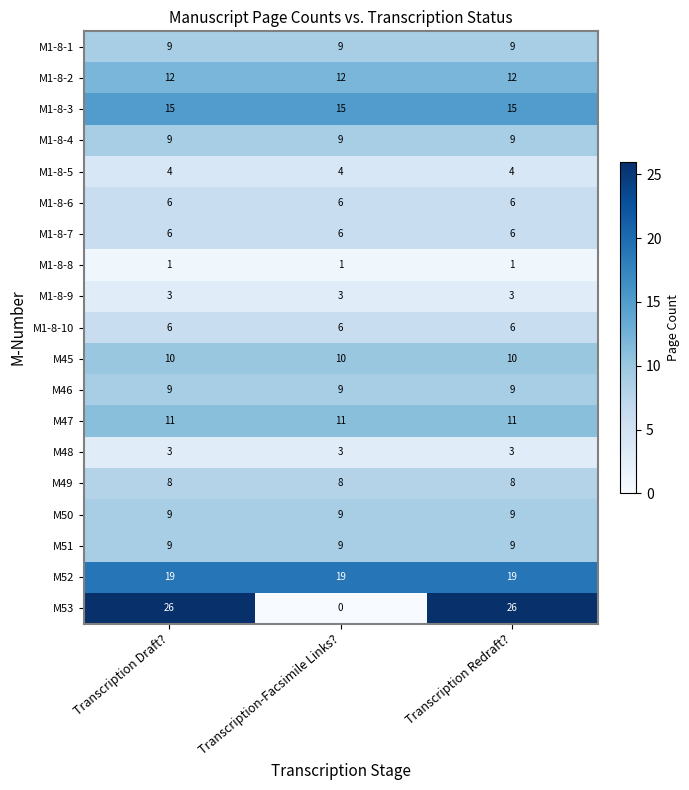

What is the approximate value of M1-8-4 at Transcription-Facsimile Links??

9